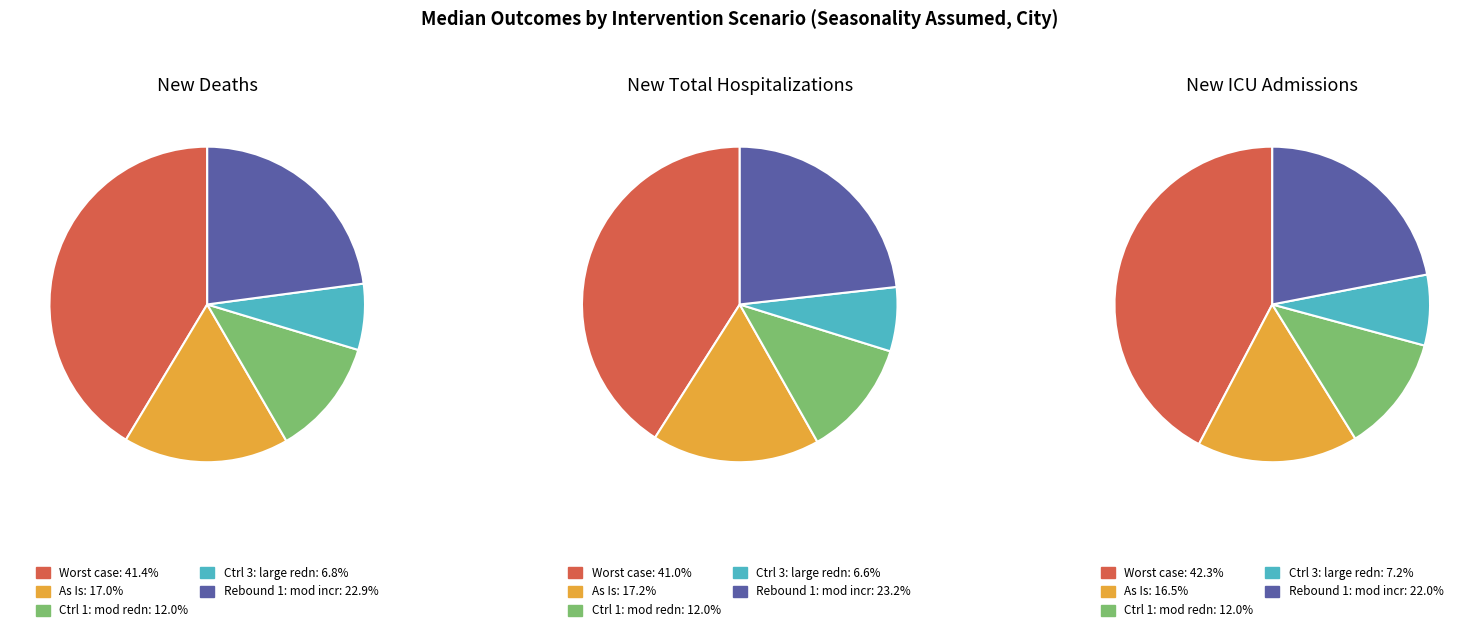

Is Ctrl 1: moderate redn in trans the majority of the pie?

No